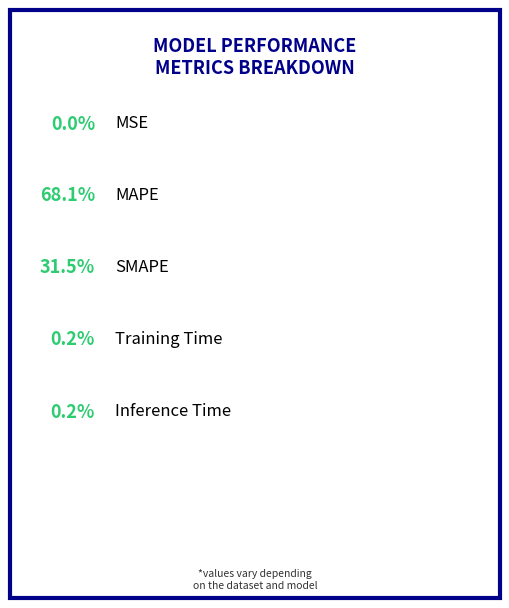

Which category has the biggest portion of the pie?

MAPE